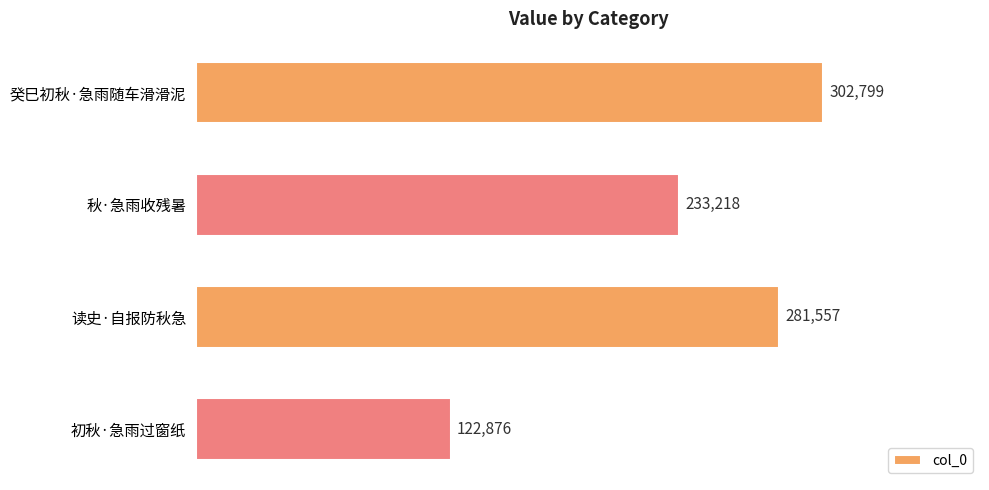

What is the difference between the maximum and minimum values?

179923